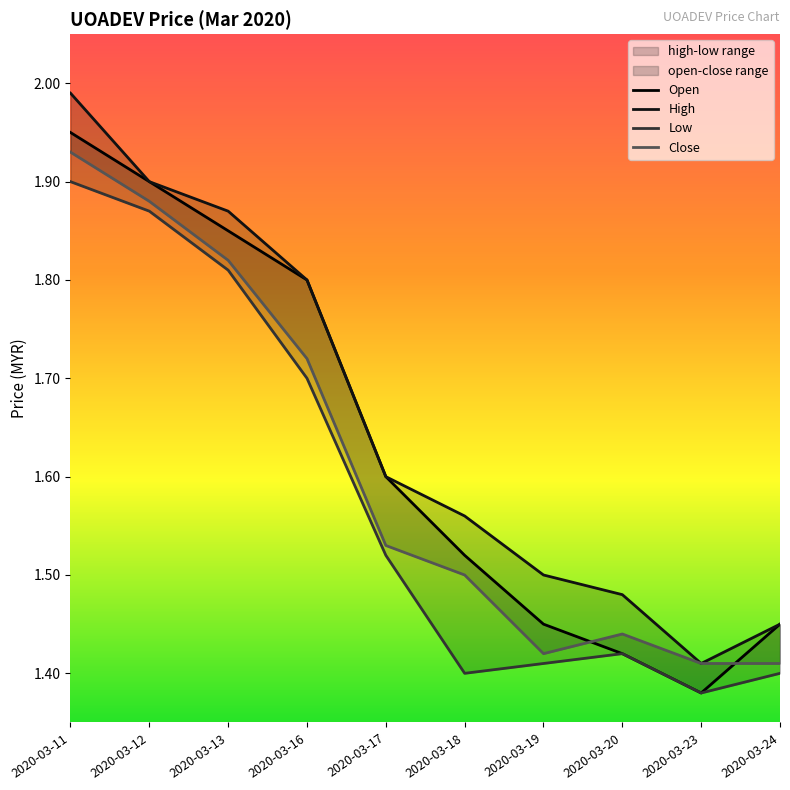

In high, how many points are lower than both neighbors (excluding endpoints)?

1